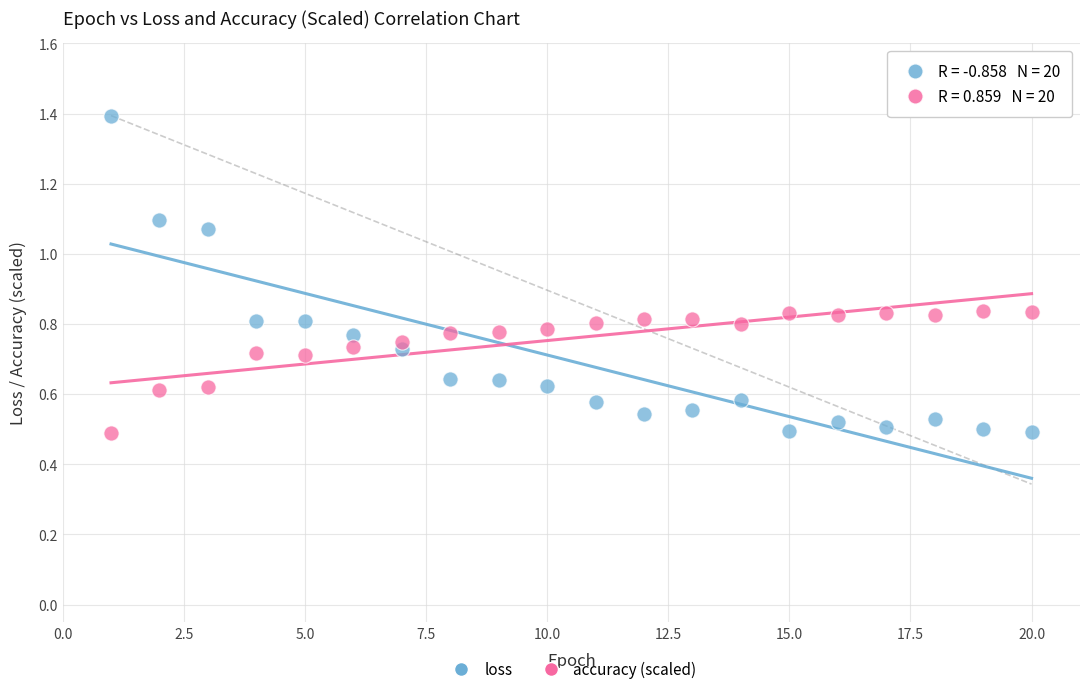

Which series contains the highest Y value?

loss